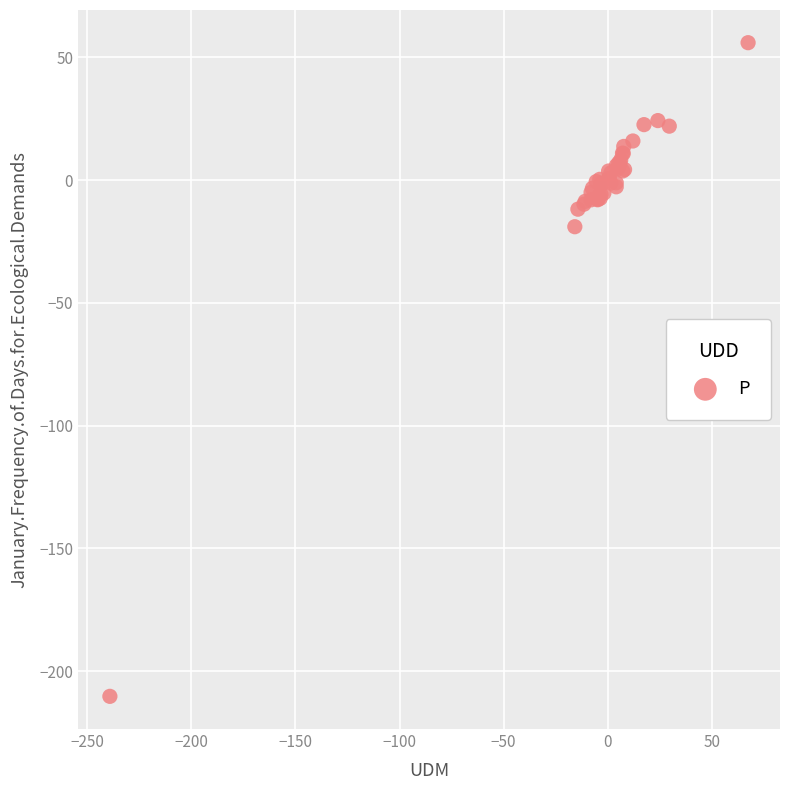

What Y value in the scatter plot is closest to -77?

-19.0